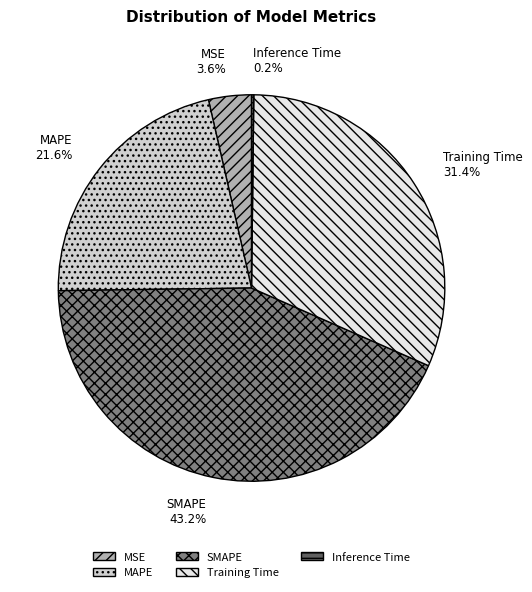

What is the ratio of the value at MAPE to the value at Training Time?

0.7